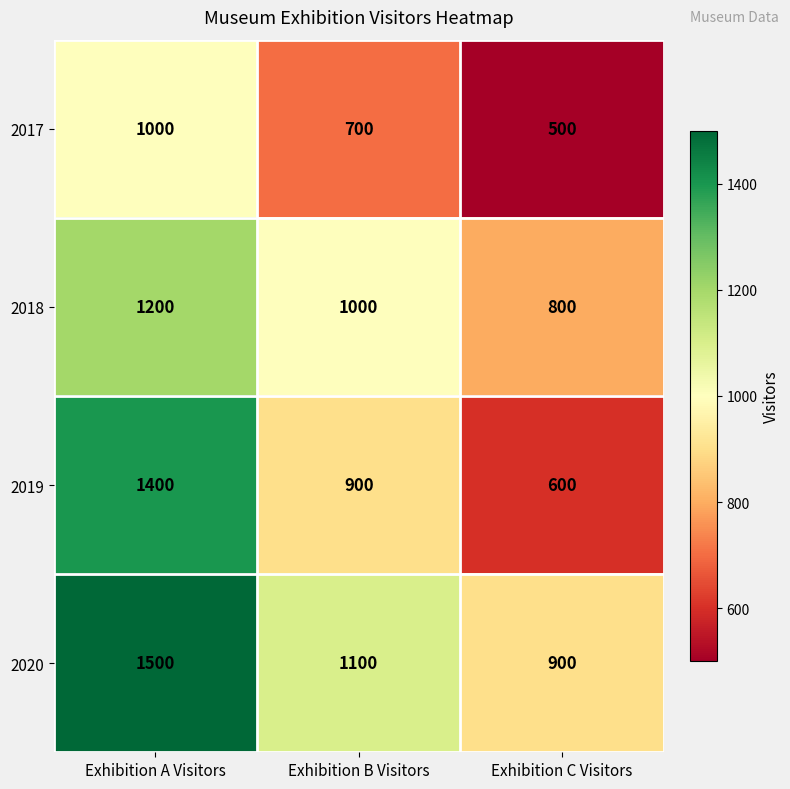

What is the sum of all 2017 values?

2200